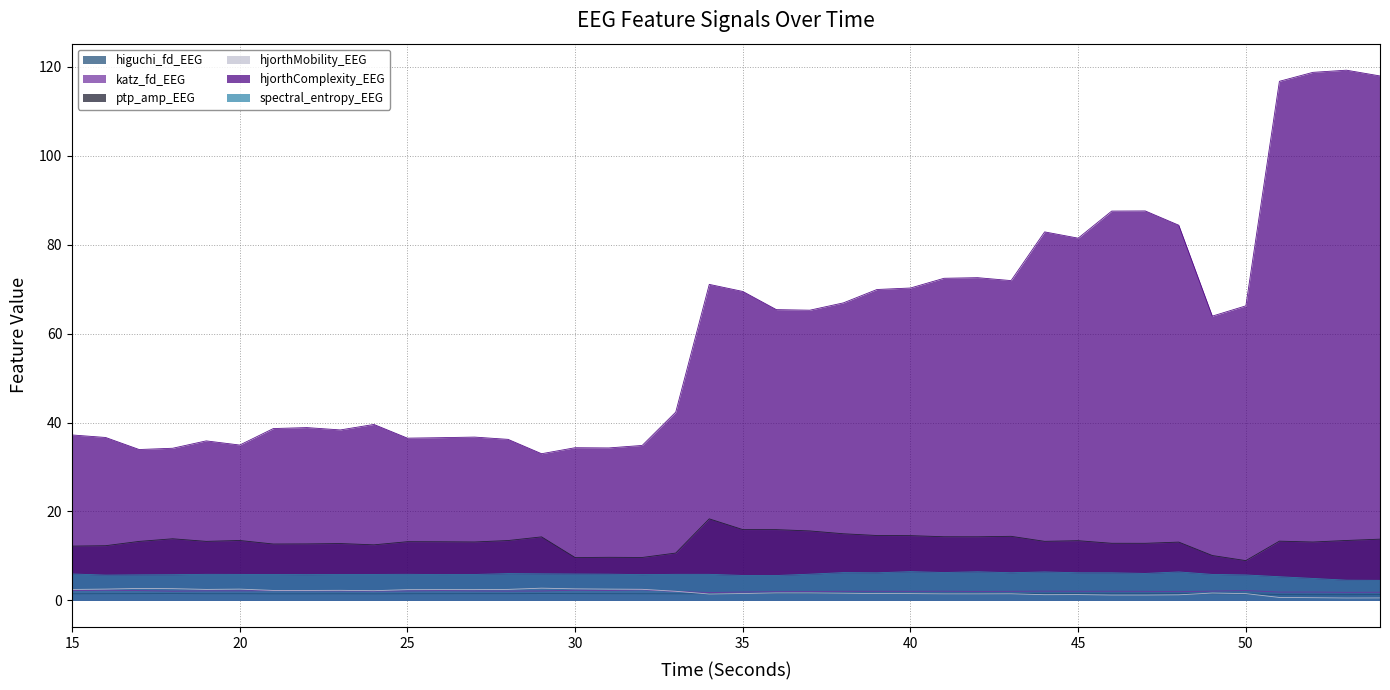

How many data points does each series have?

40